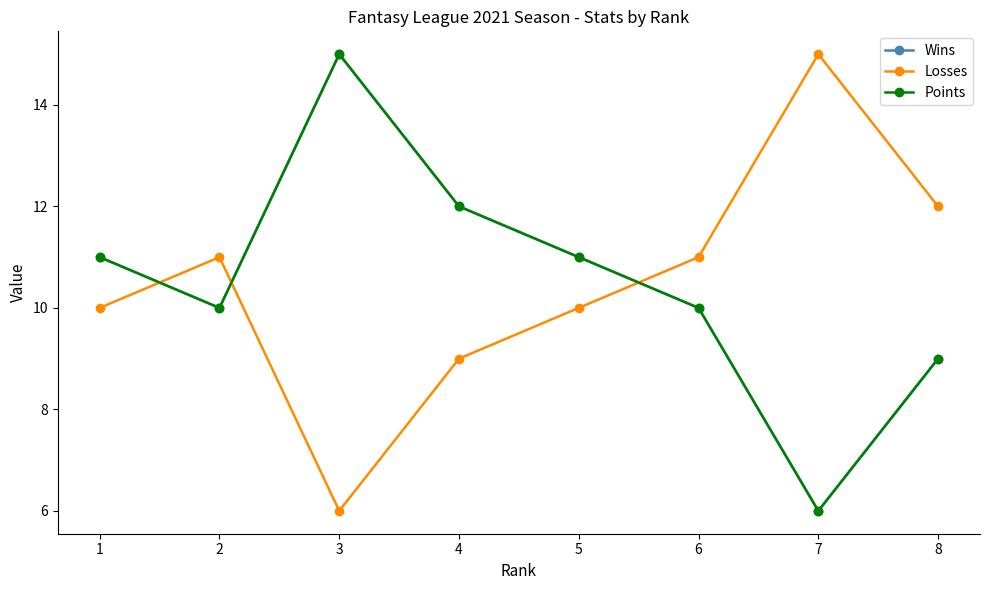

Is it true that Points equals 21 at 4?

False